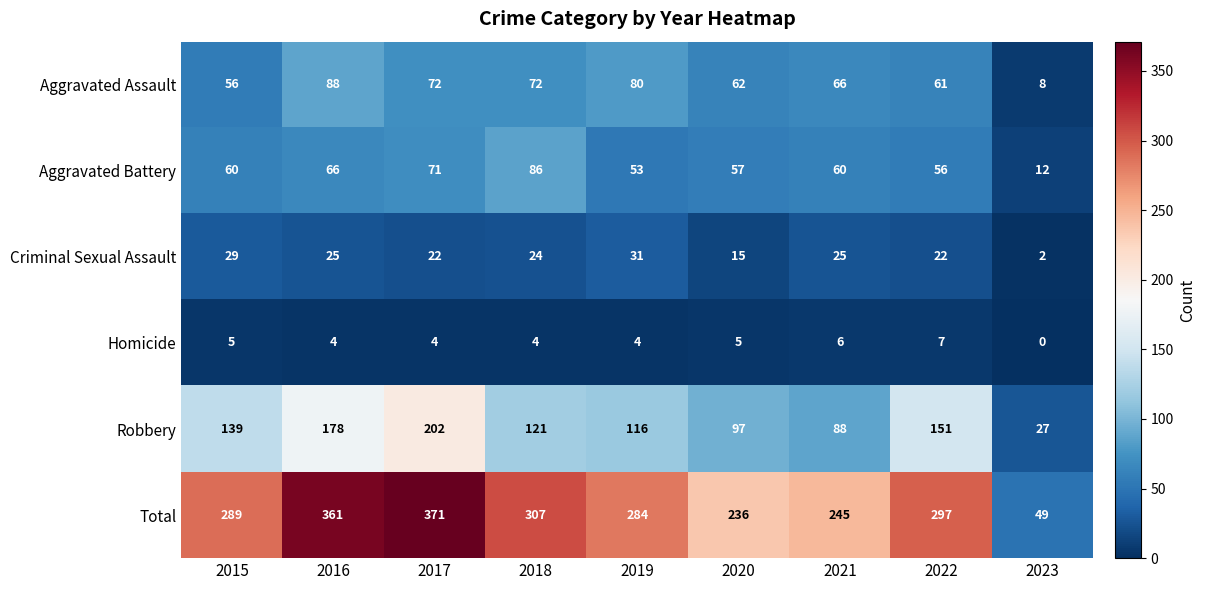

List the series in order of their peak value, highest first.

Total, Robbery, Aggravated Assault, Aggravated Battery, Criminal Sexual Assault, Homicide